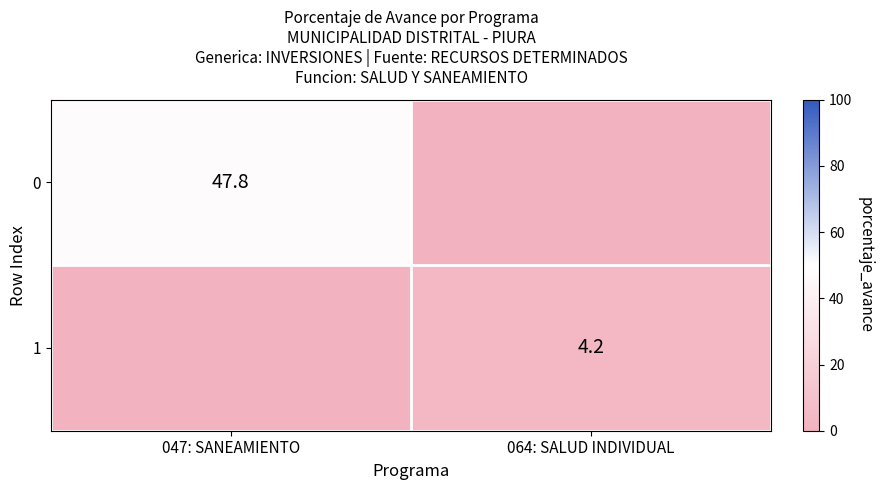

At which category is the sum across all series the highest?

047: SANEAMIENTO